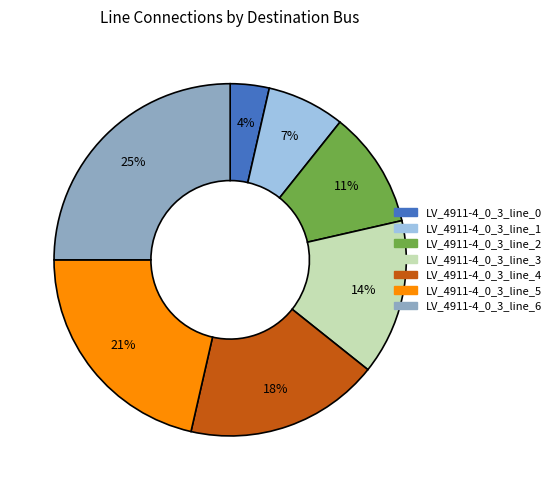

What is the smallest slice in the pie chart?

LV_4911-4_0_3_line_0